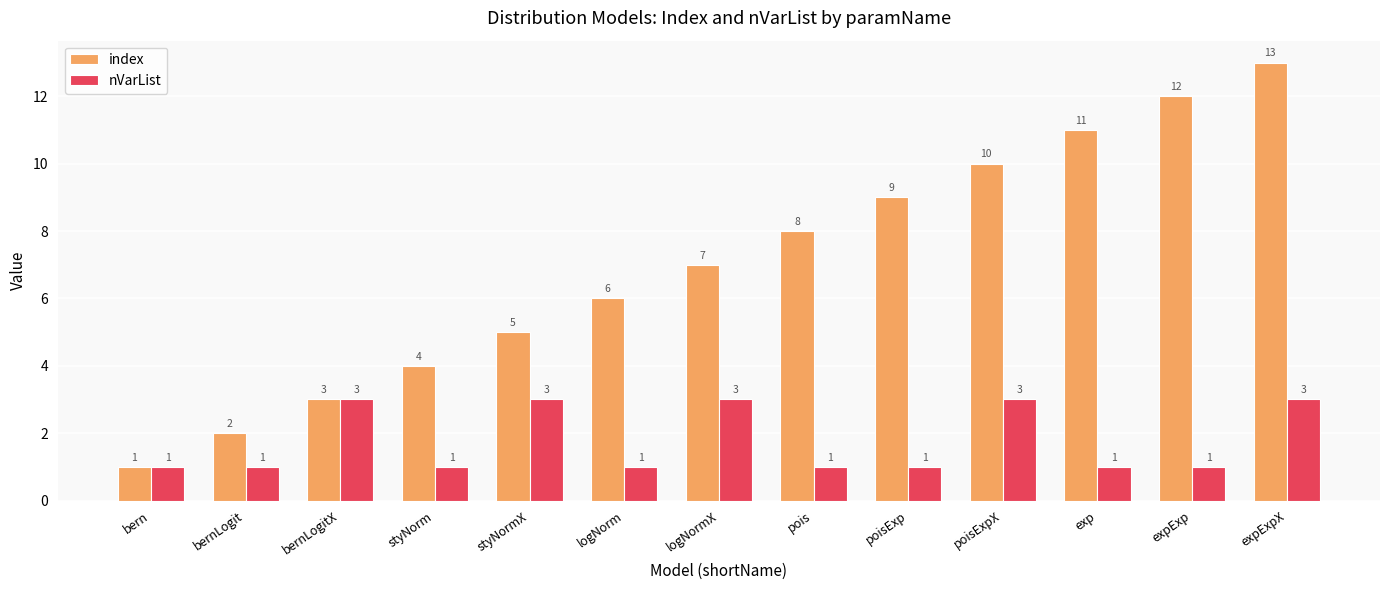

What is the label of the 8th bar from the left?

pois